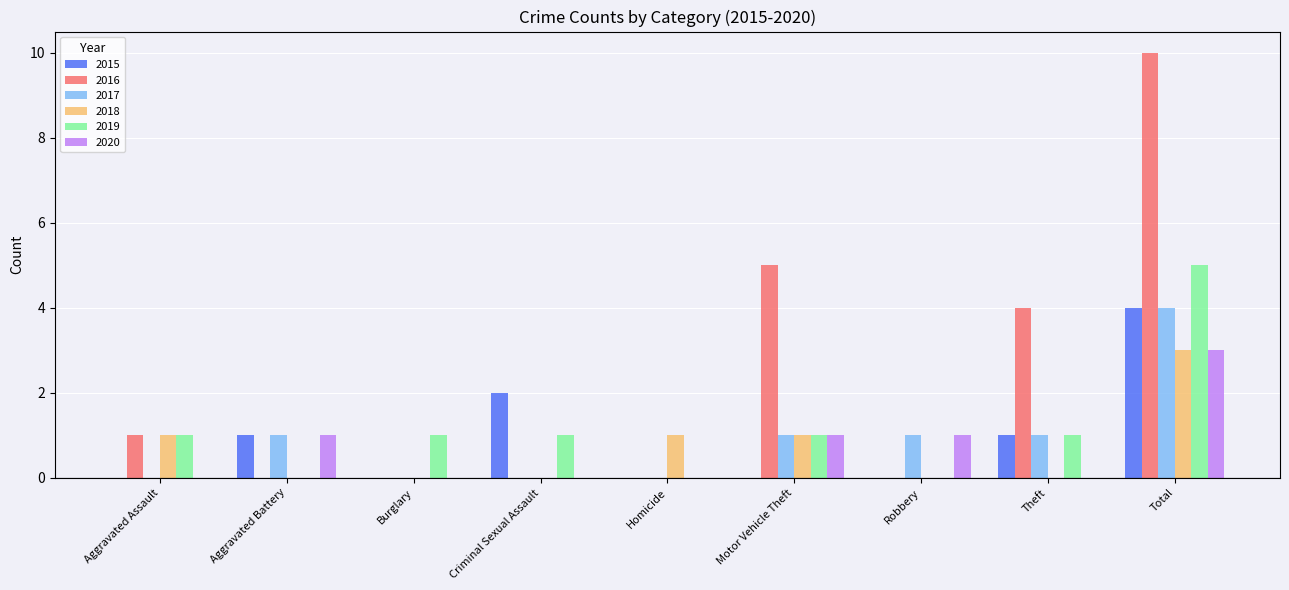

Is the value of 2015 at Aggravated Battery greater than the value of 2016 at Burglary?

Yes